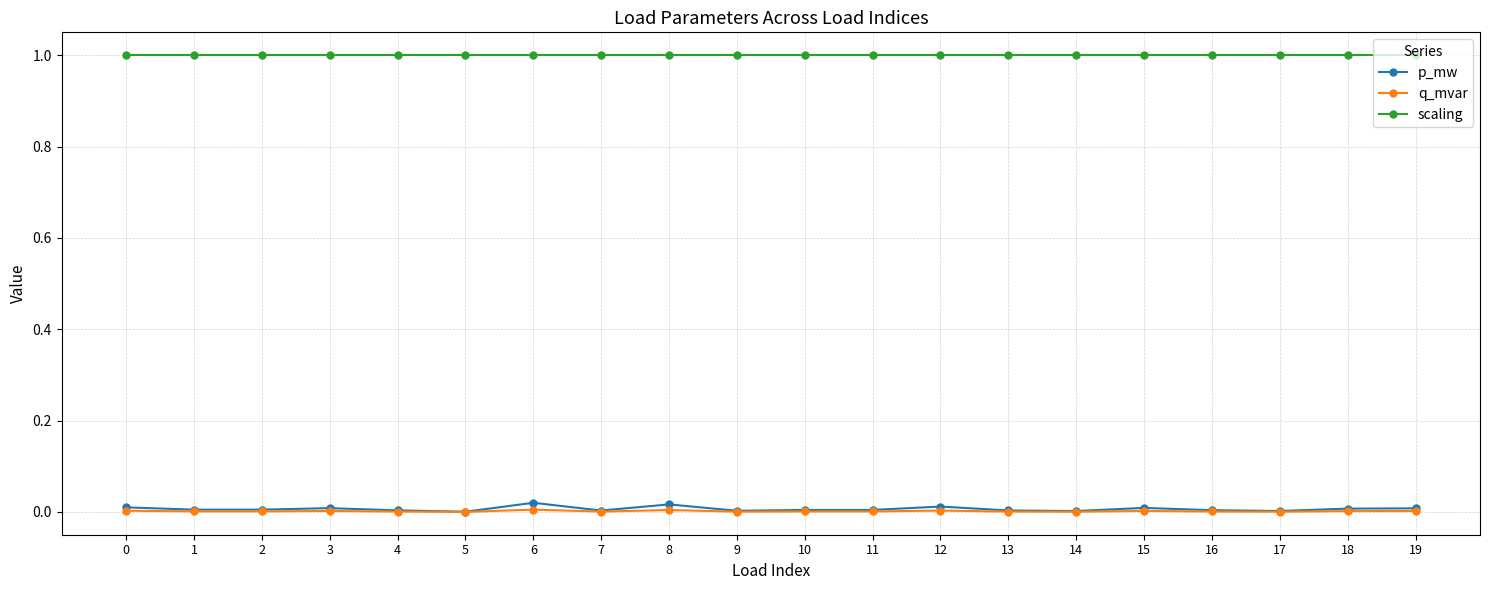

Which series has the largest total across all categories?

scaling